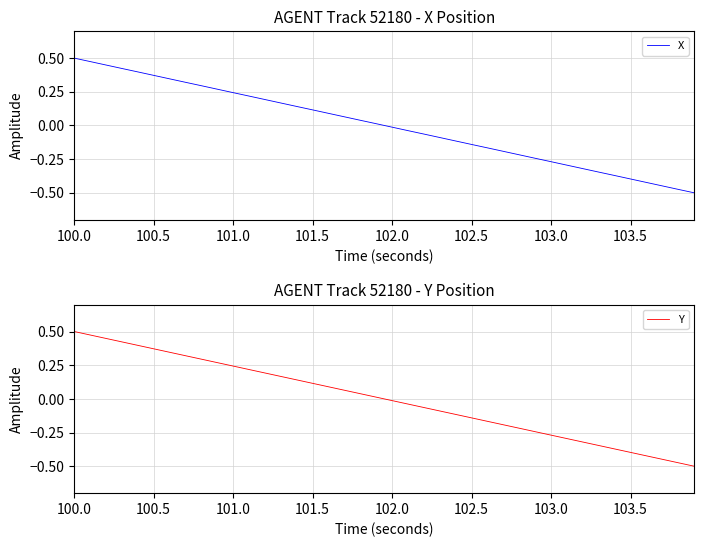

The value of X at 102.5 is -0.1. True or false?

True